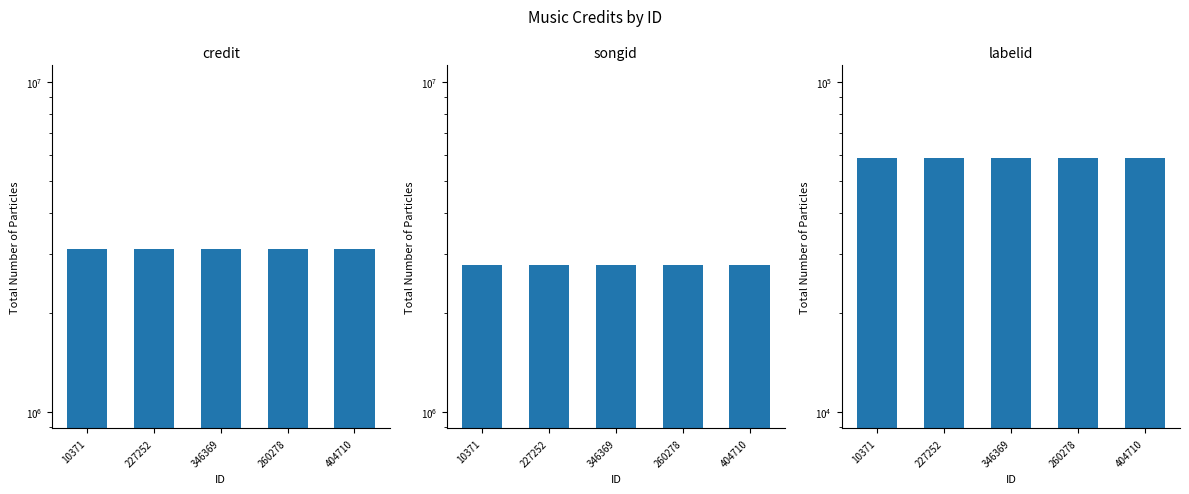

List the series in order of their peak value, lowest first.

labelid, songid, credit